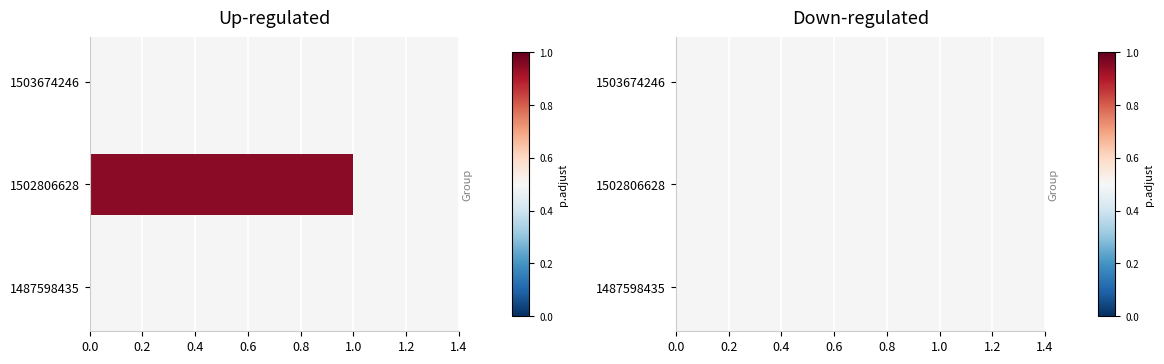

How many data points does each series have?

3